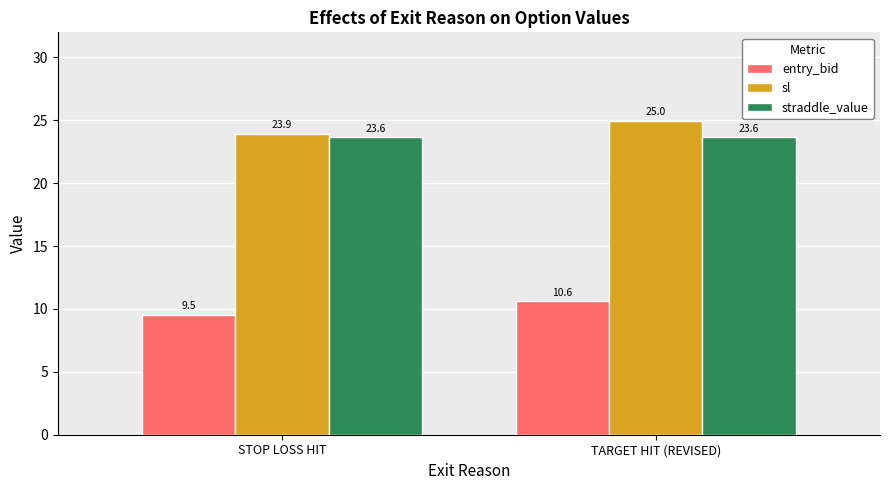

At which category is the sum across all series the highest?

TARGET HIT (REVISED)